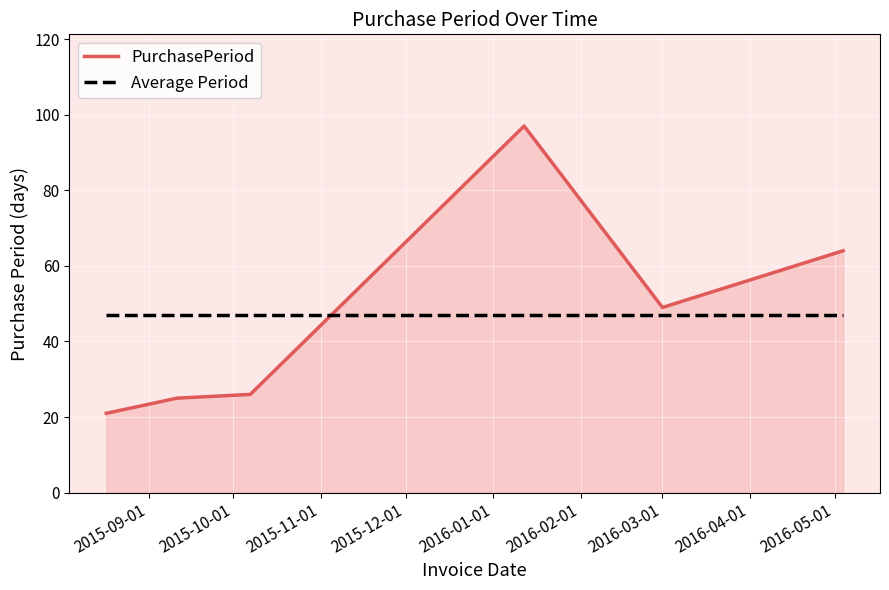

Rank the series by their maximum value, from highest to lowest.

PurchasePeriod, Average Period